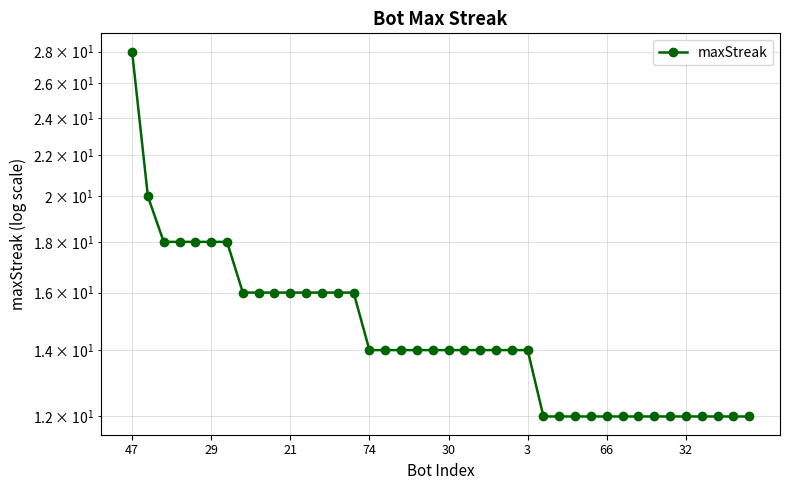

Between 34 and 12, which is larger?

12